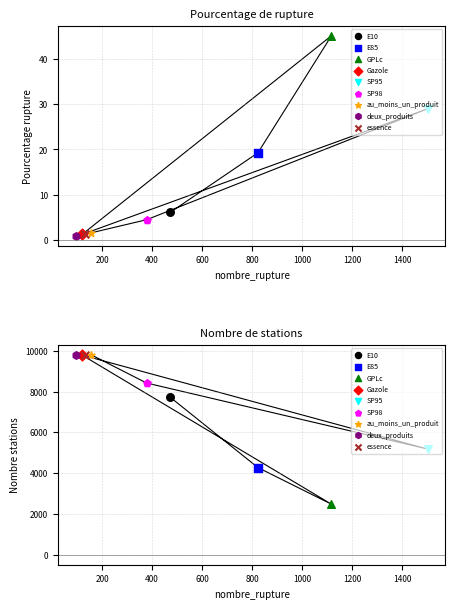

What is the total value across all series at GPLc?

2521.1